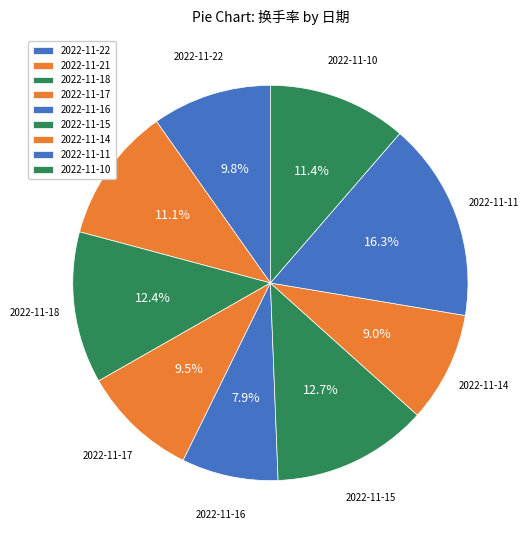

To the nearest percent, what is the combined percentage of 2022-11-15 and 2022-11-11?

29%